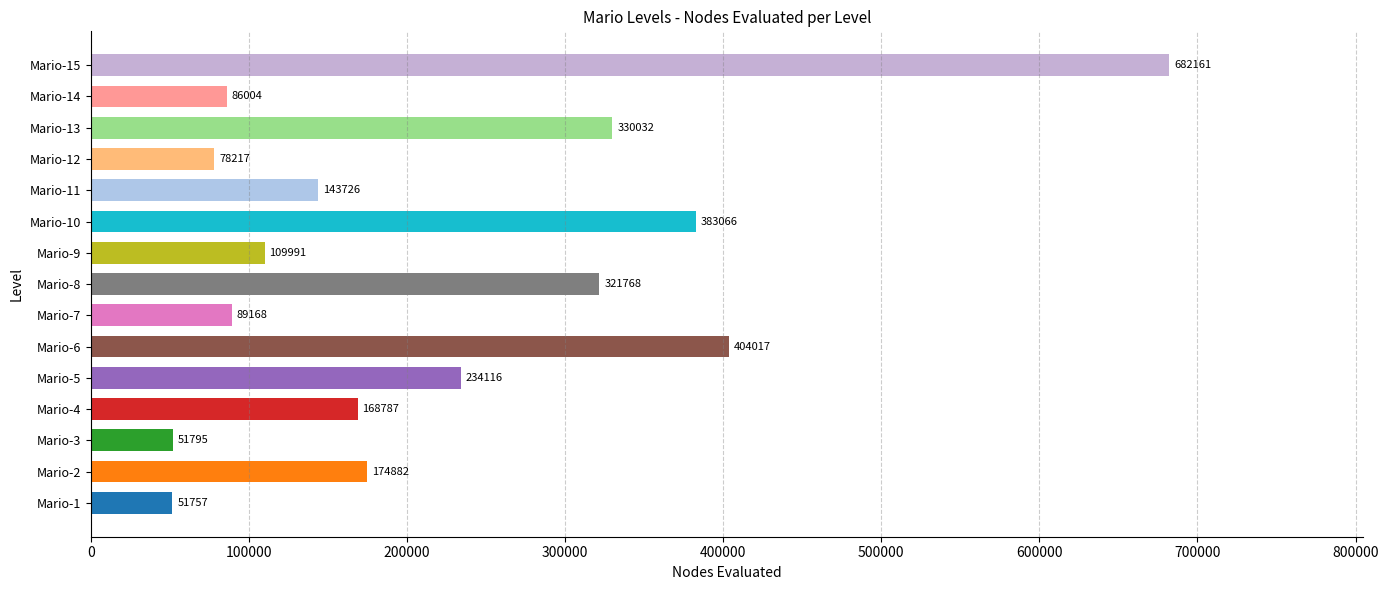

List the labels in order of value, smallest first.

Mario-1, Mario-3, Mario-12, Mario-14, Mario-7, Mario-9, Mario-11, Mario-4, Mario-2, Mario-5, Mario-8, Mario-13, Mario-10, Mario-6, Mario-15